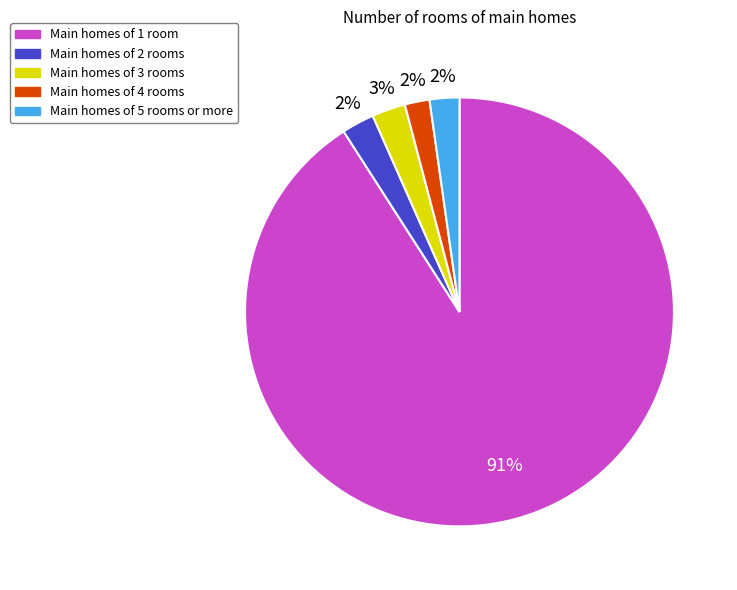

Does any single category account for the majority?

Yes